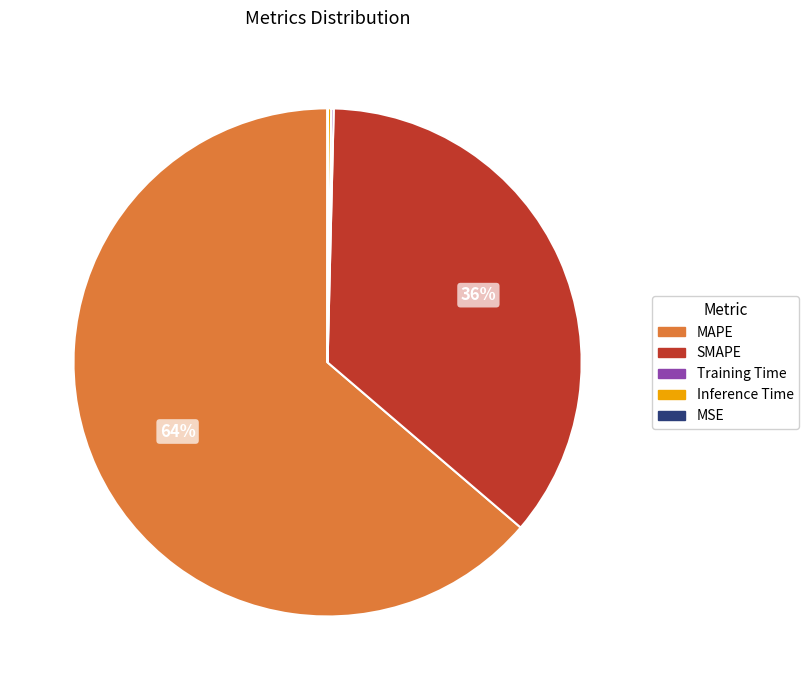

To the nearest percent, what is the difference between the largest and smallest slice percentages?

64%